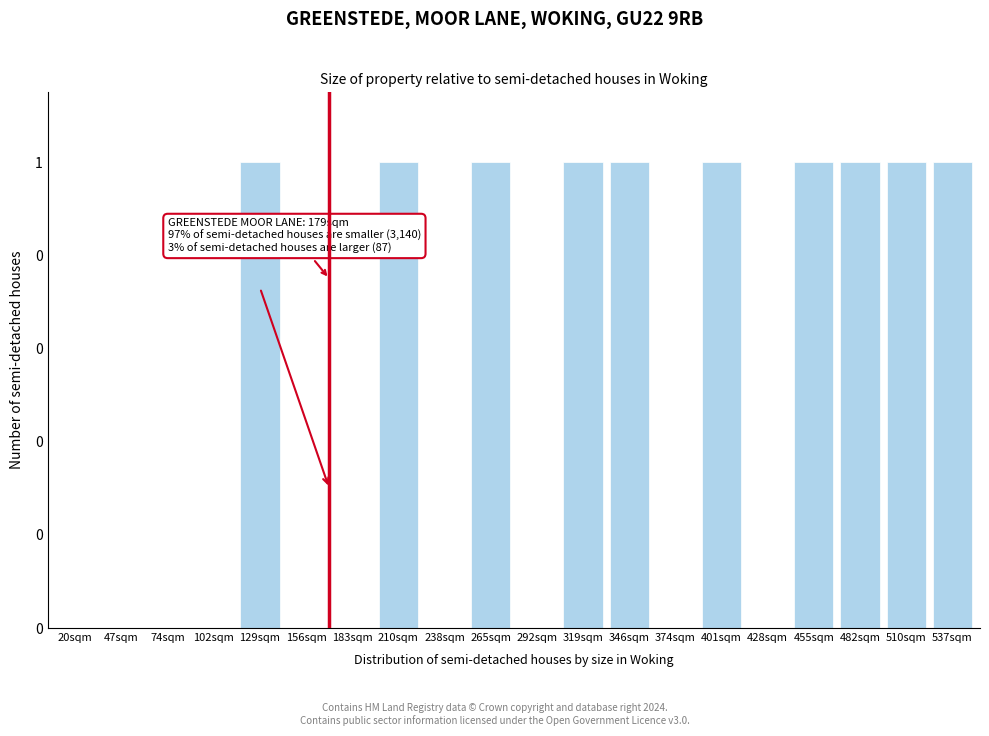

Are the bars horizontal?

No